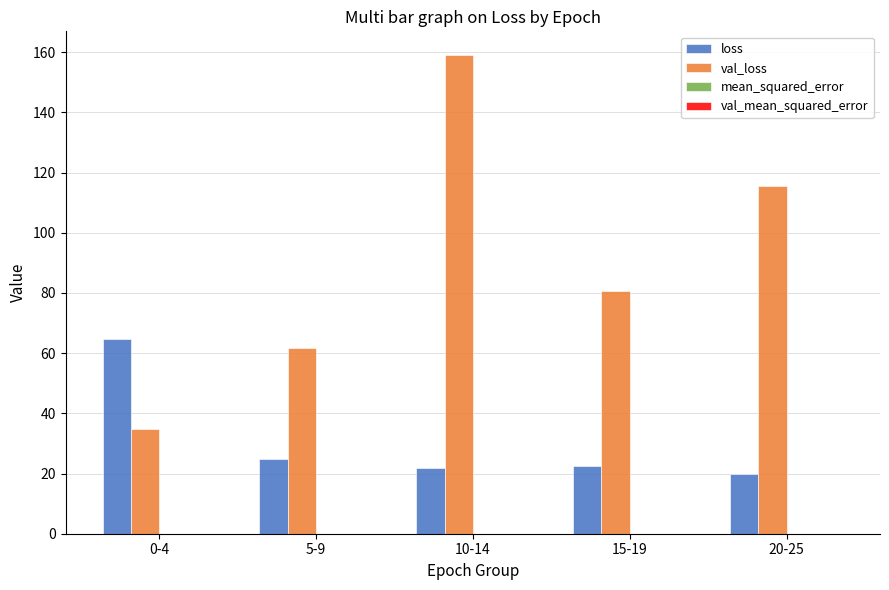

Which series has the largest total across all categories?

val_loss